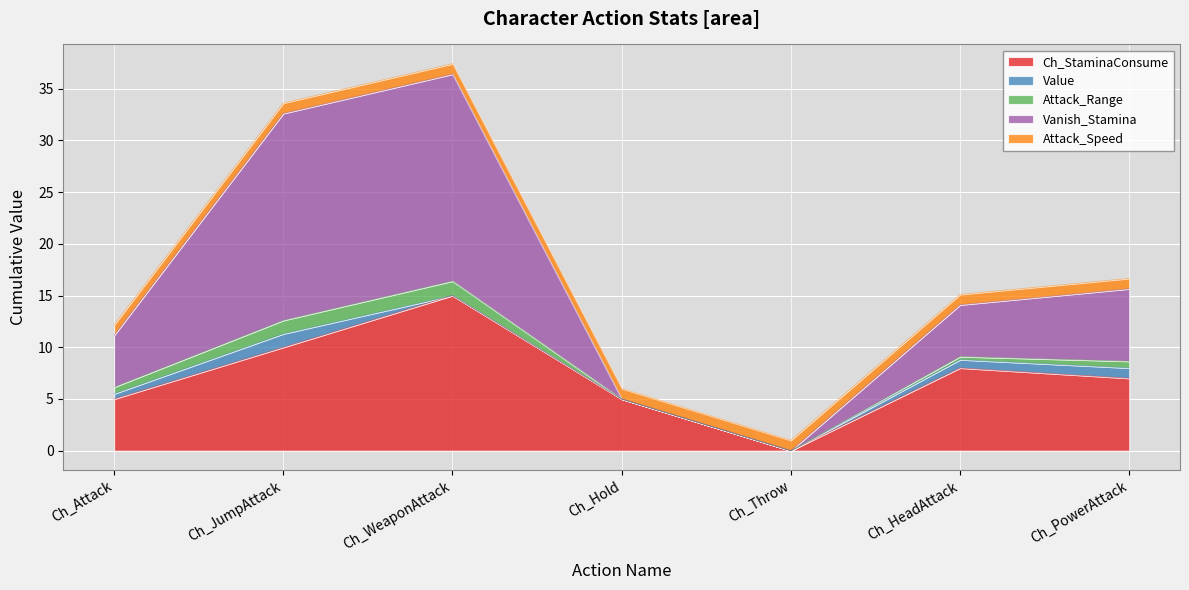

Which series ends up on top after the final intersection of Attack_Speed and Vanish_Stamina?

Vanish_Stamina